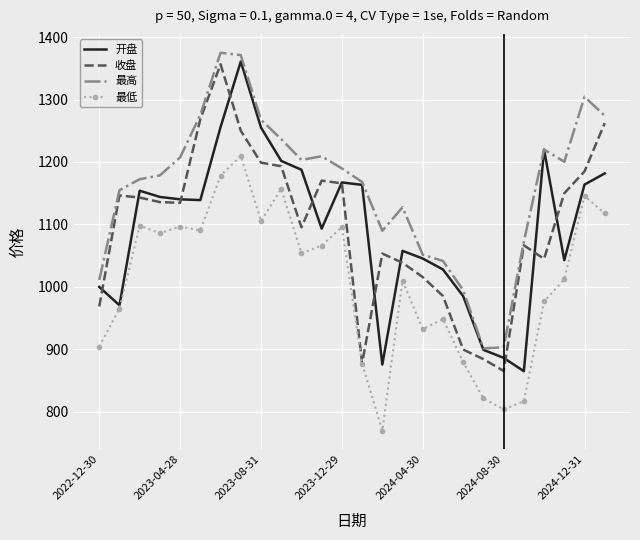

True or false: 最高 and 最低 cross at least once.

False